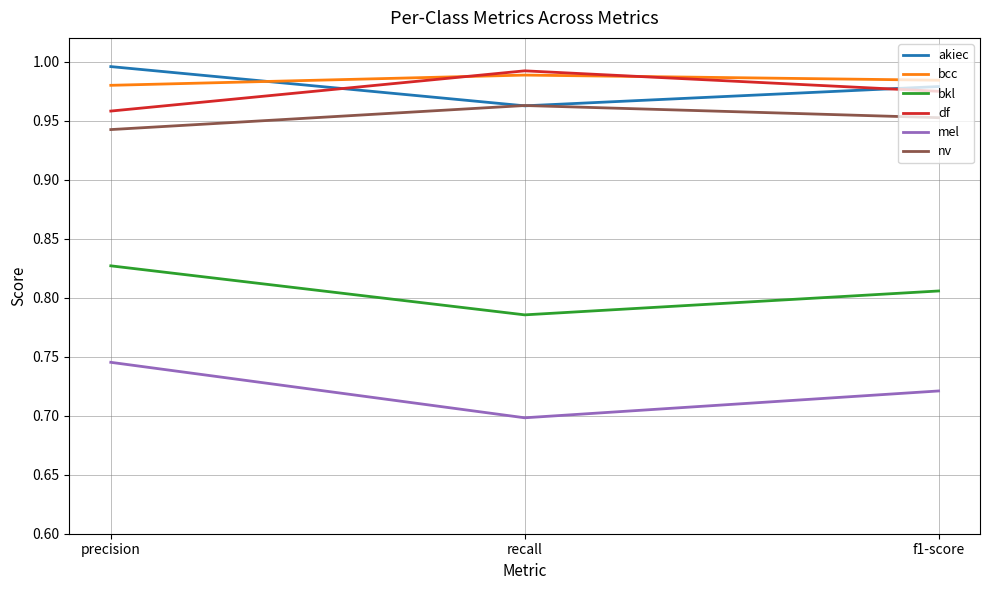

Which category has the lowest value across all series?

recall